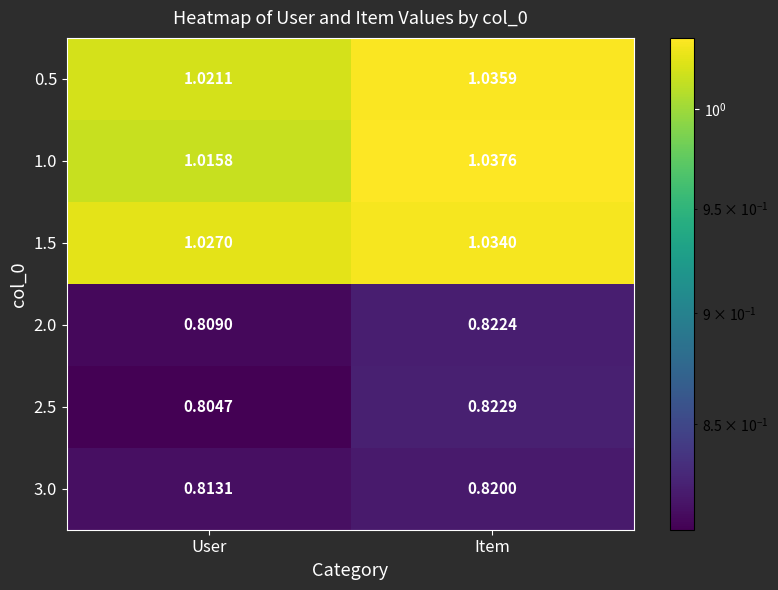

Which category has the lowest value across all series?

User